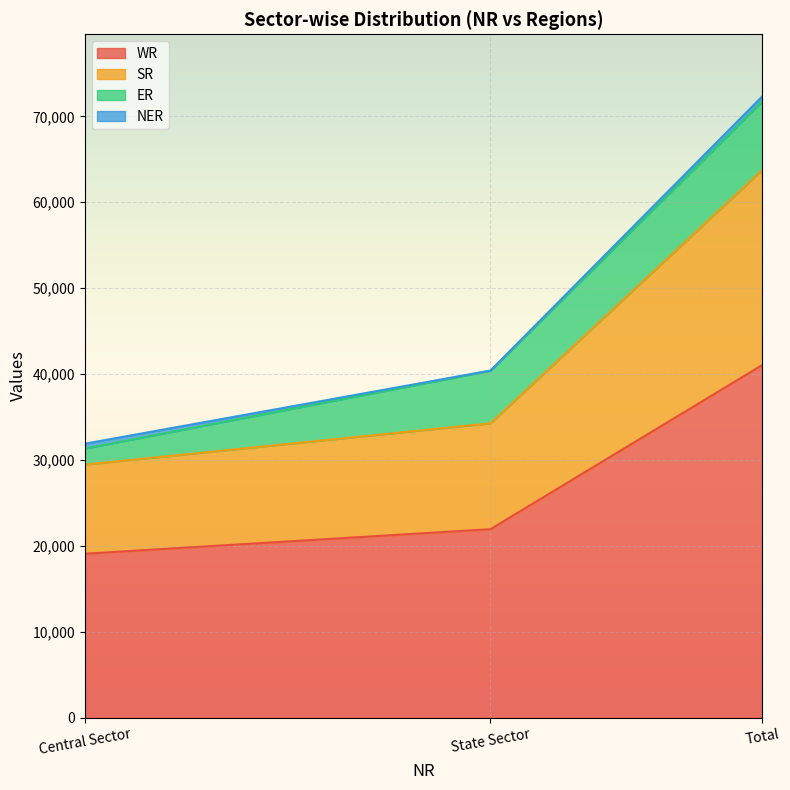

What is the minimum value for WR?

19098